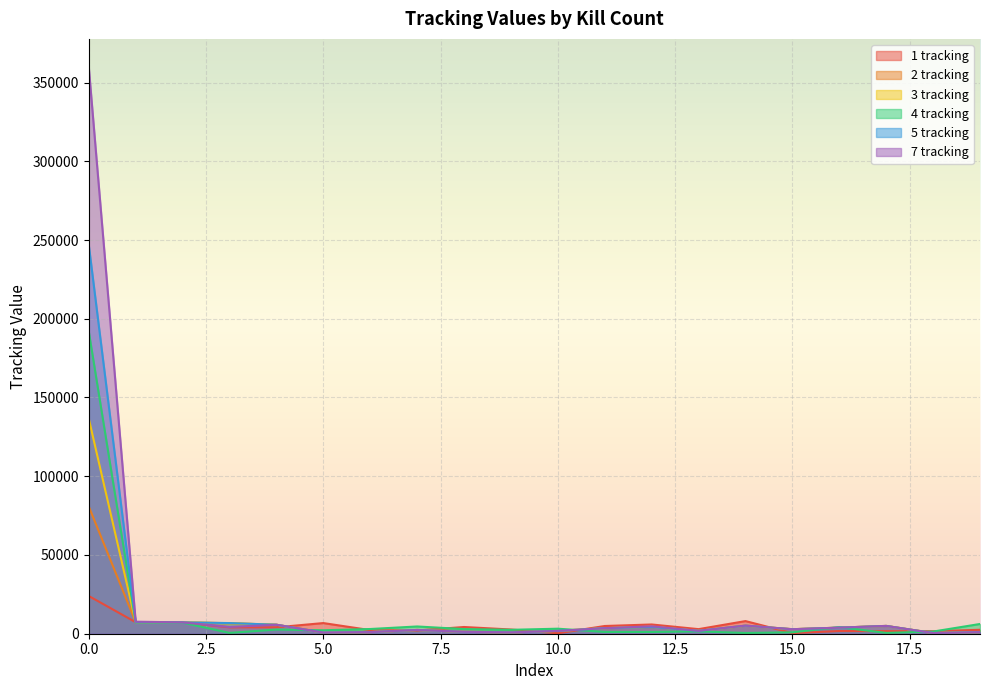

At which label is 5 tracking closest to 123627?

1